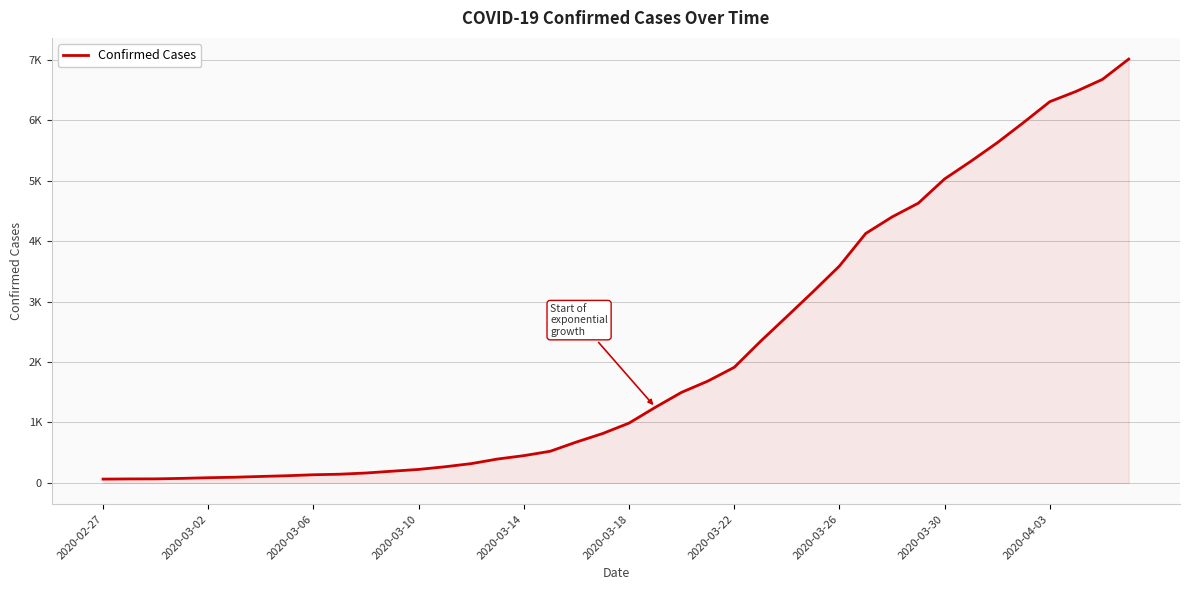

Where does the data first go above 990?

21